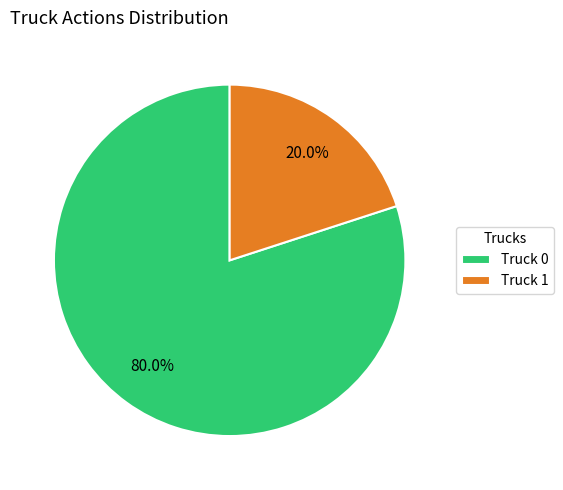

To the nearest percent, what is the difference between the largest and smallest slice percentages?

60%